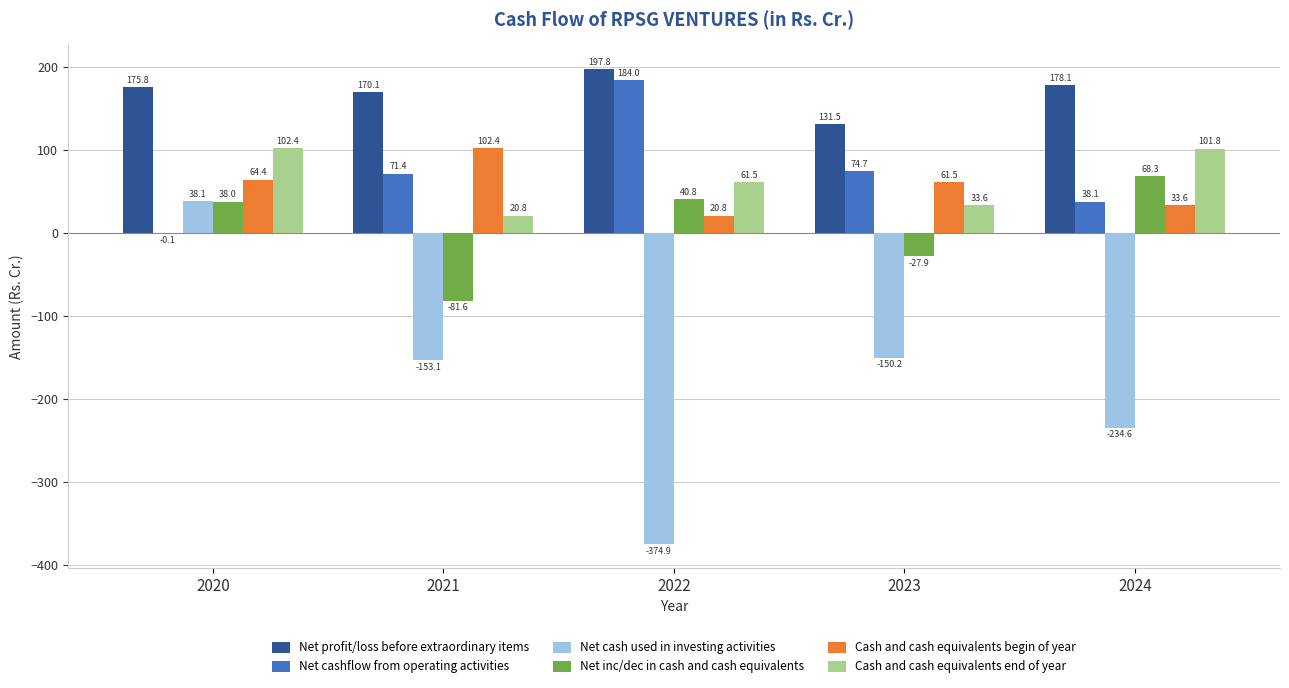

What is the sum of all Cash and cash equivalents begin of year values?

282.7